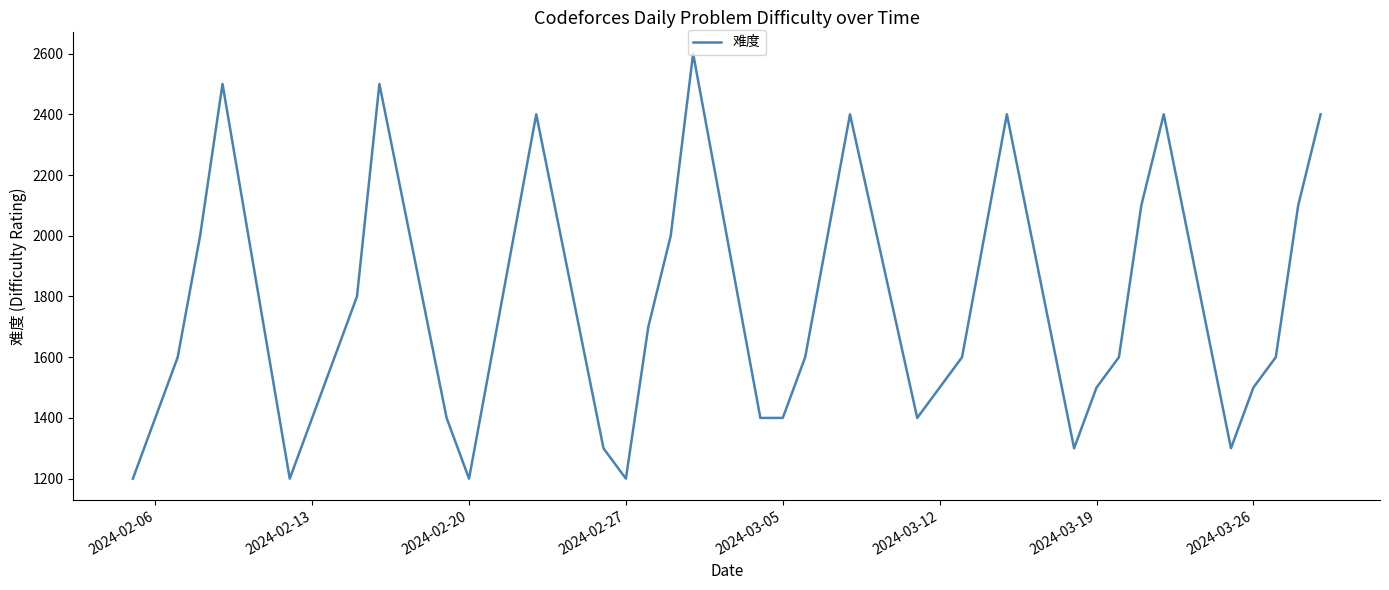

How many categories are shown in the chart?

40